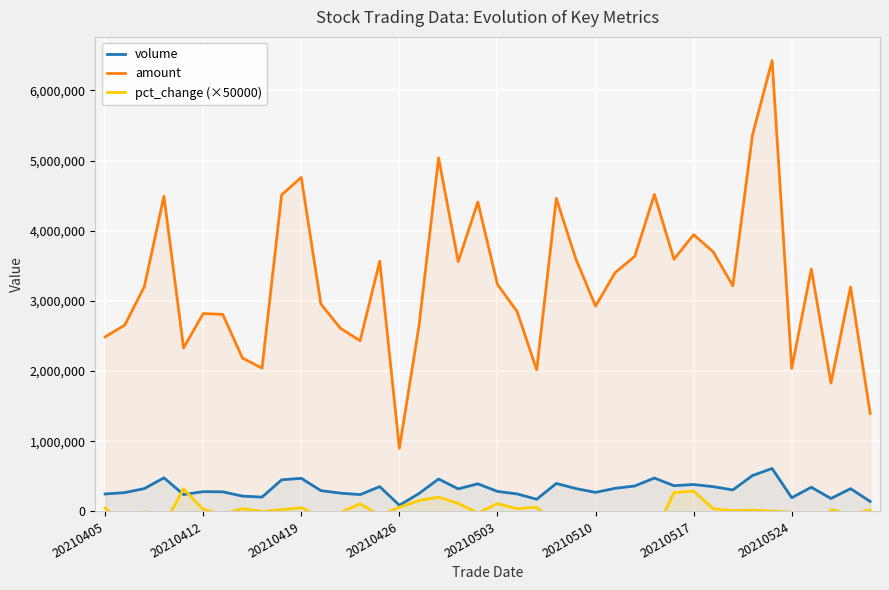

True or false: amount and volume intersect in this chart.

False